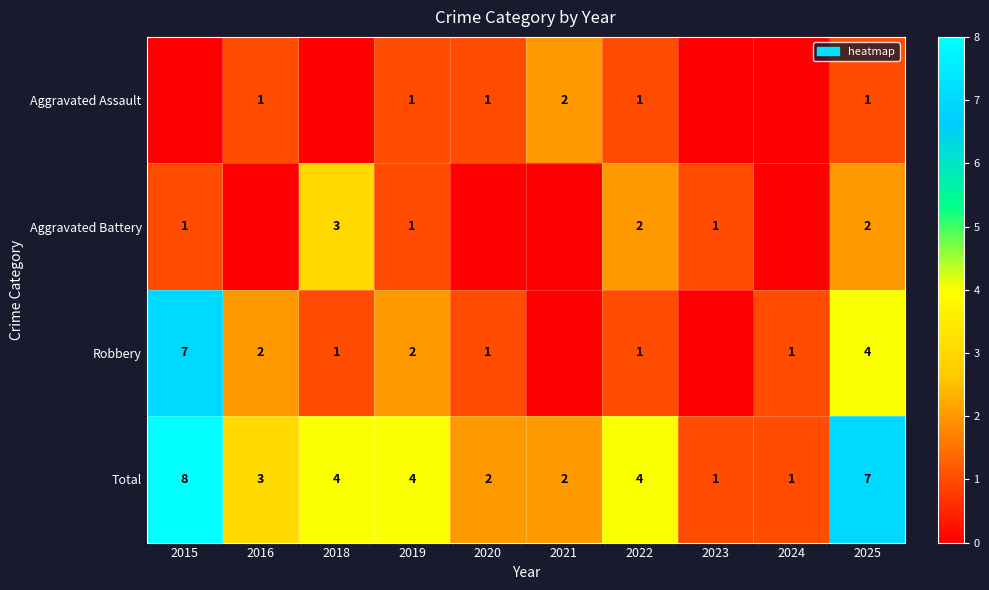

Which category has the lowest value across all series?

2015